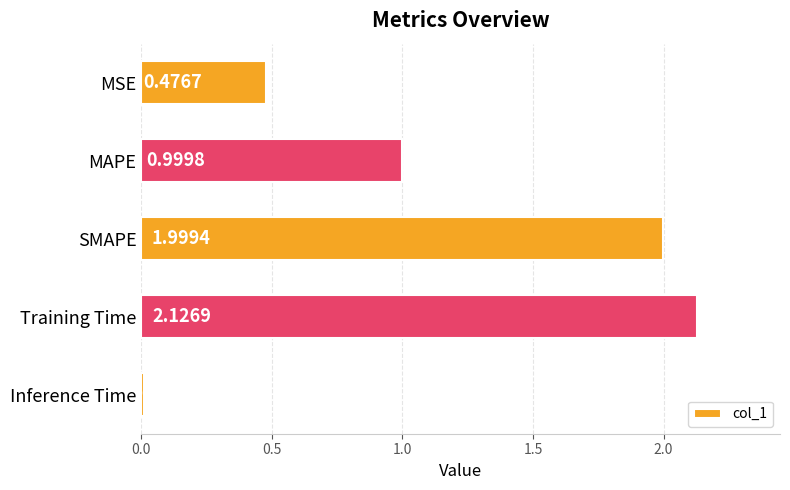

List the labels in order of value, largest first.

Training Time, SMAPE, MAPE, MSE, Inference Time